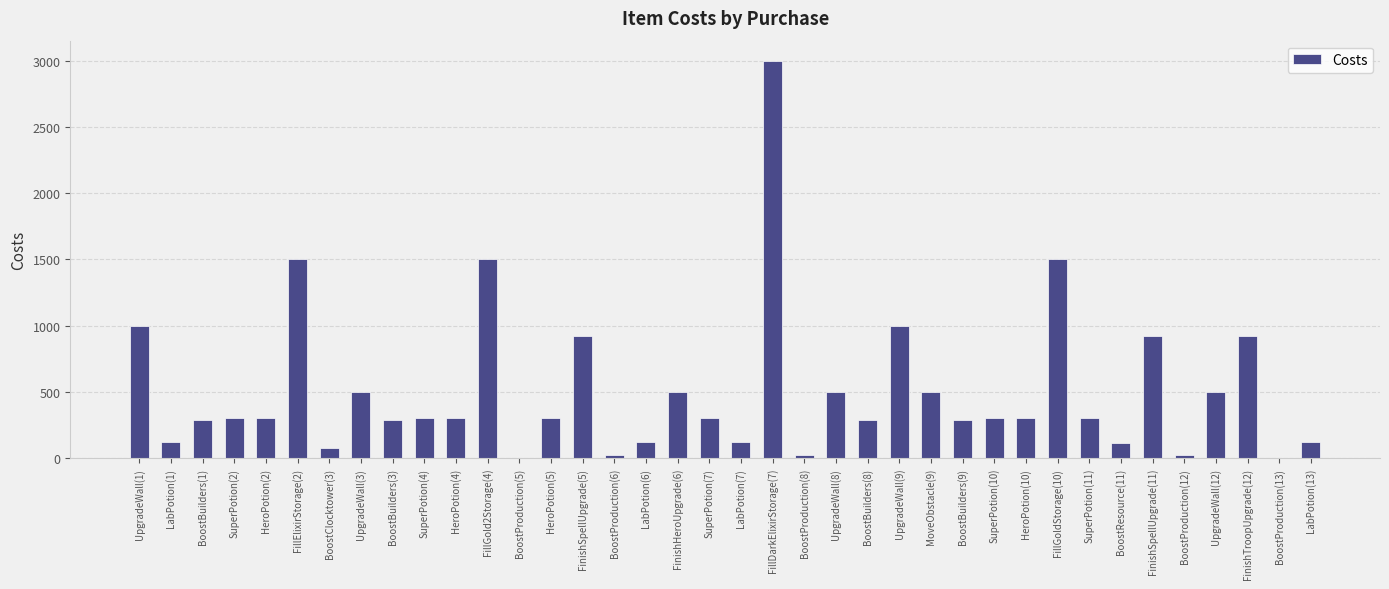

Approximately how many times larger is the value at UpgradeWall(1) compared to FillDarkElixirStorage(7)?

0.3